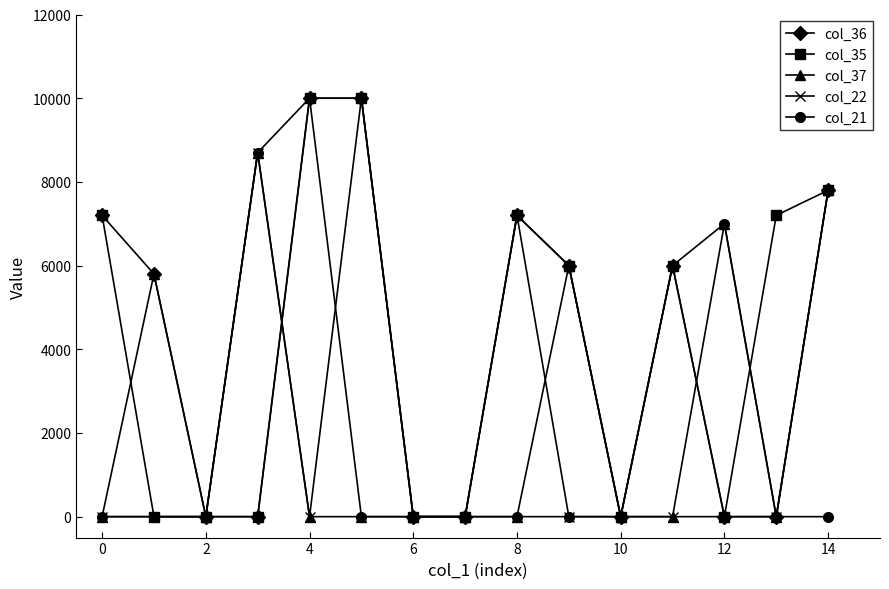

What is the value of the col_35 point at the 6th from the left?

10000